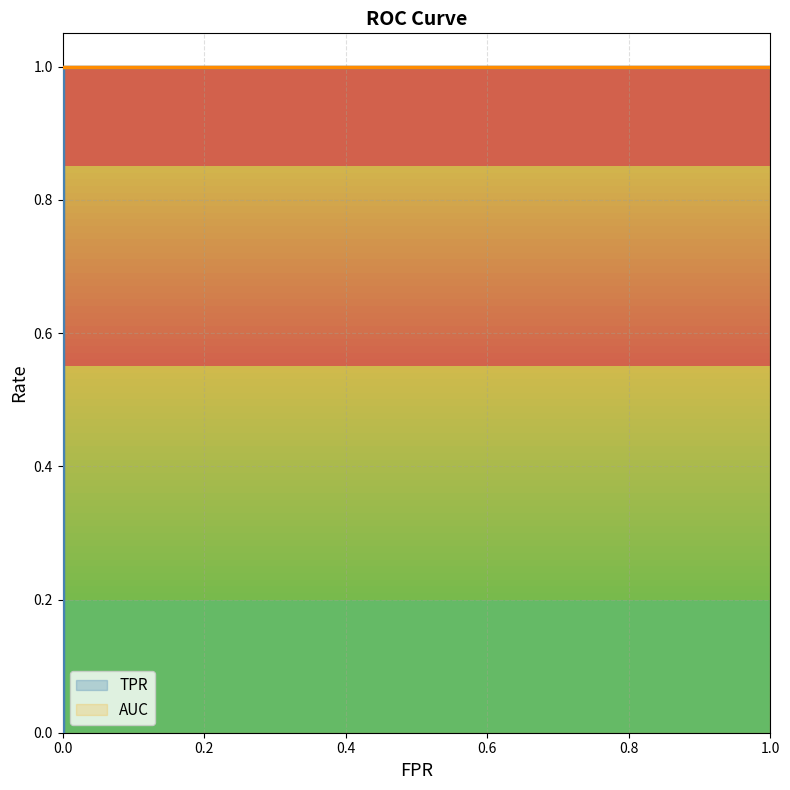

Reading left to right, list all the values displayed in this chart.

0.0	0.2	1.0	1.0